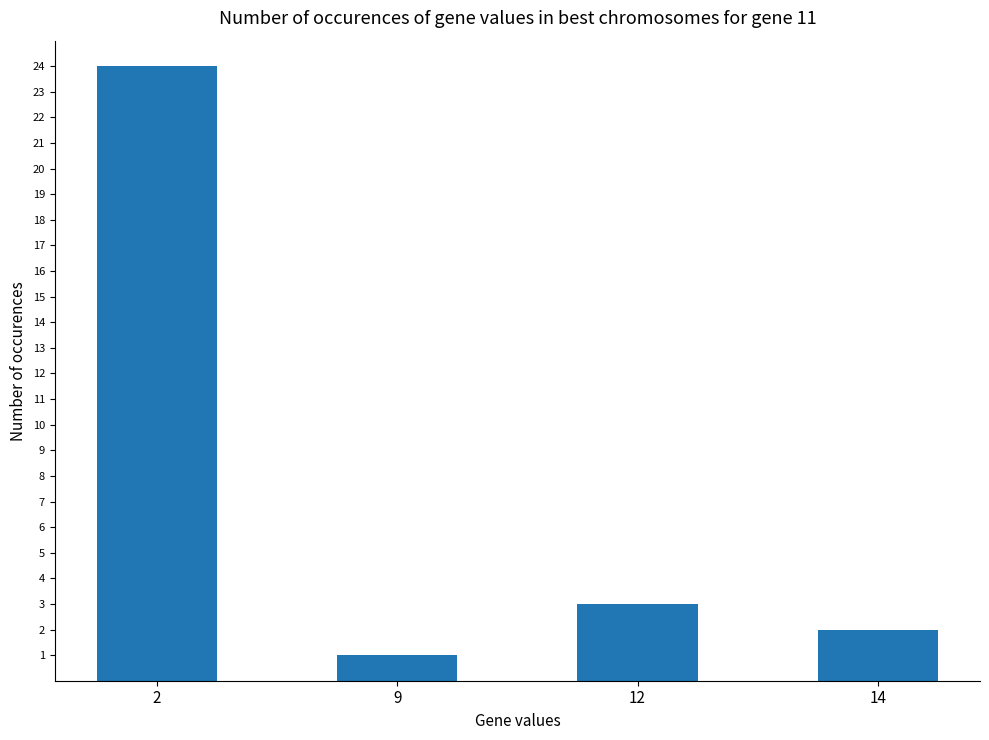

Is it true that the value at 9 is 2?

False